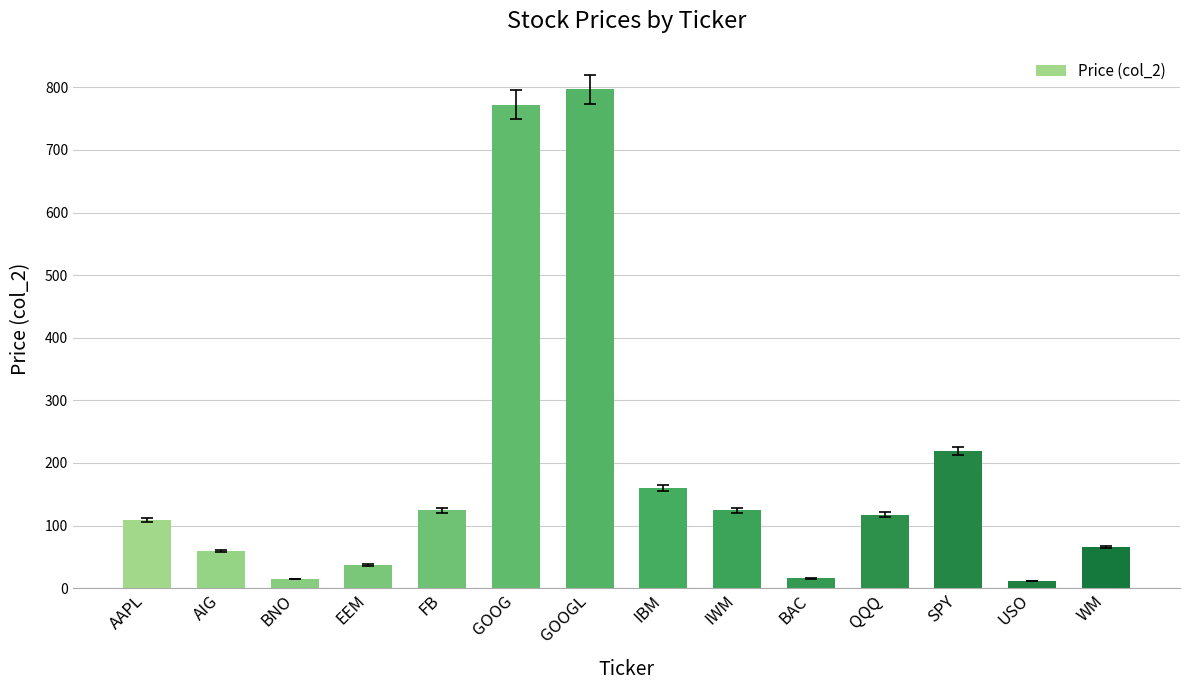

At which category does the chart reach its peak across all series?

GOOGL